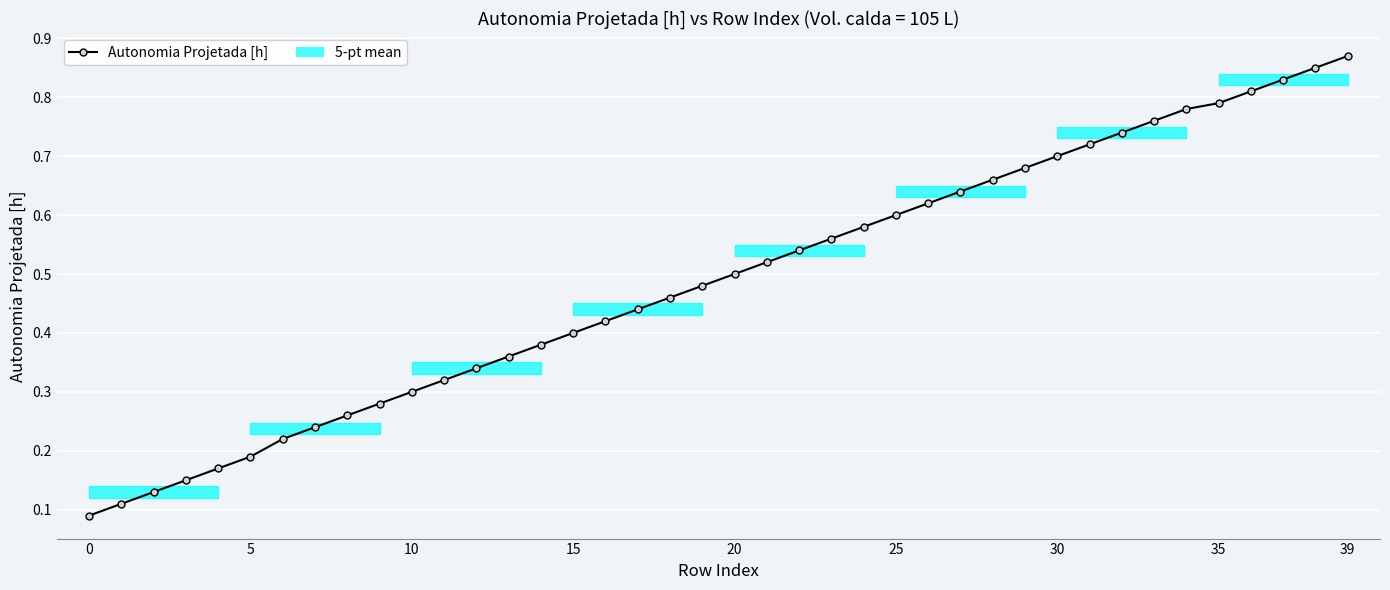

How many values are between 0 and 1?

40